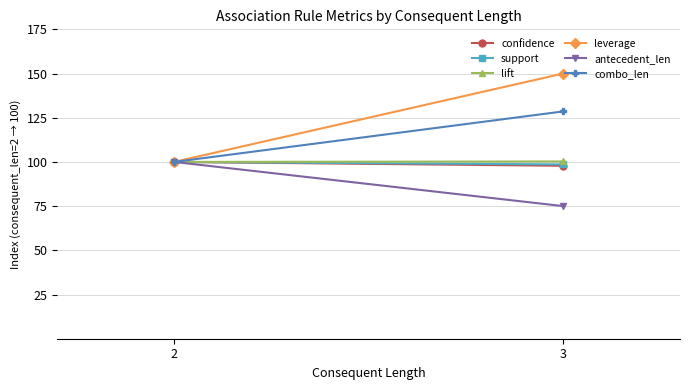

Count the number of data series in this chart.

6